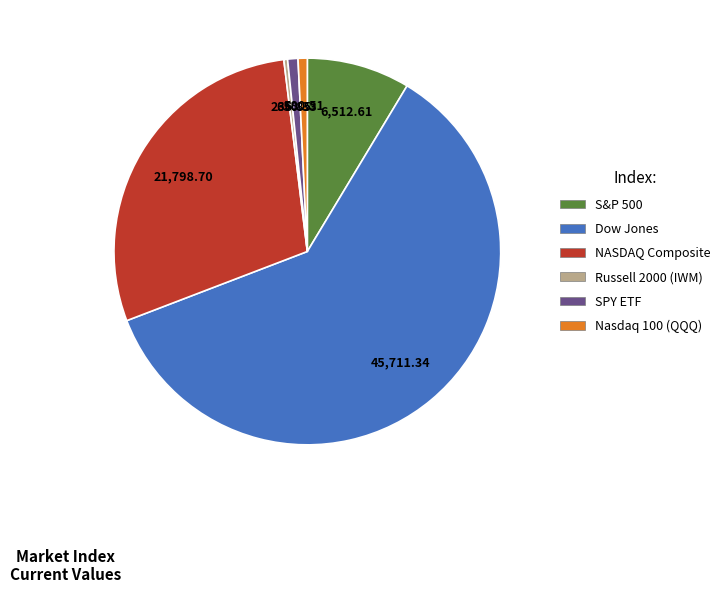

Do NASDAQ Composite and Dow Jones together represent more than half of the pie?

Yes